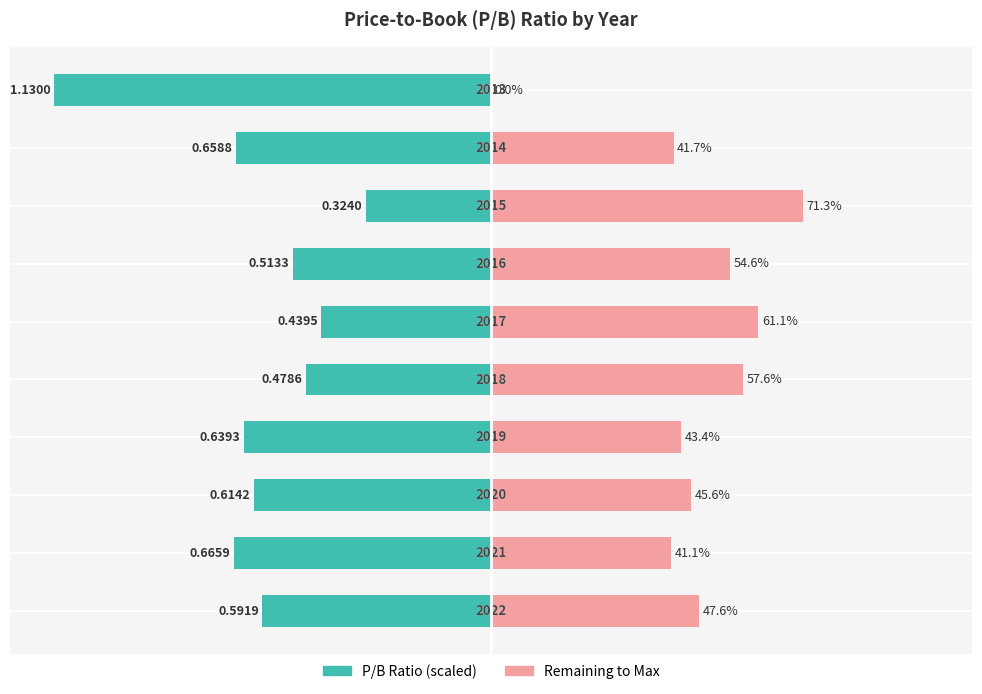

True or false: remainder has a value of 73.7 at 6.

False